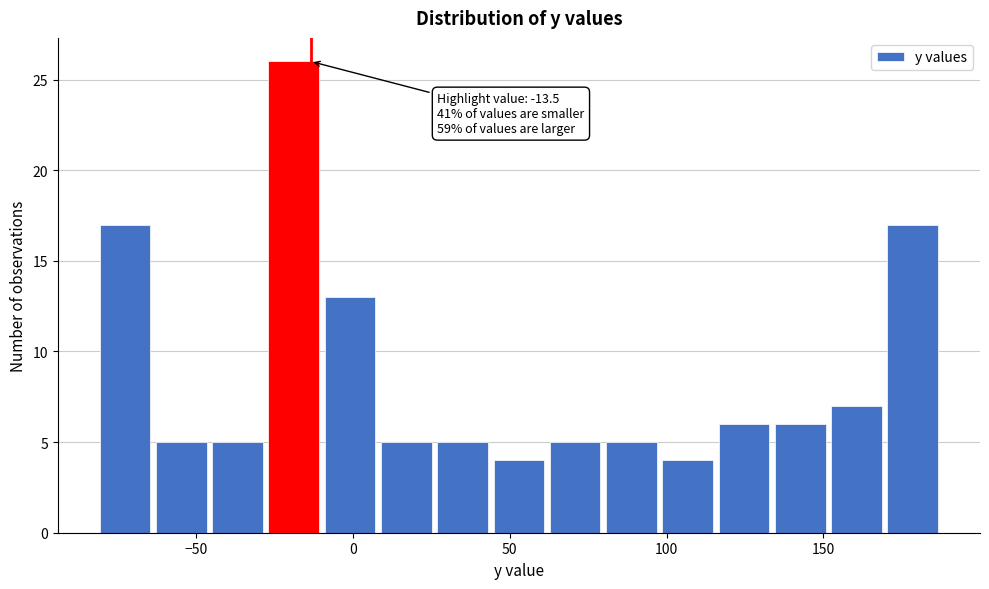

Read against the x-axis, roughly where is the centre of the tallest bar?

-20